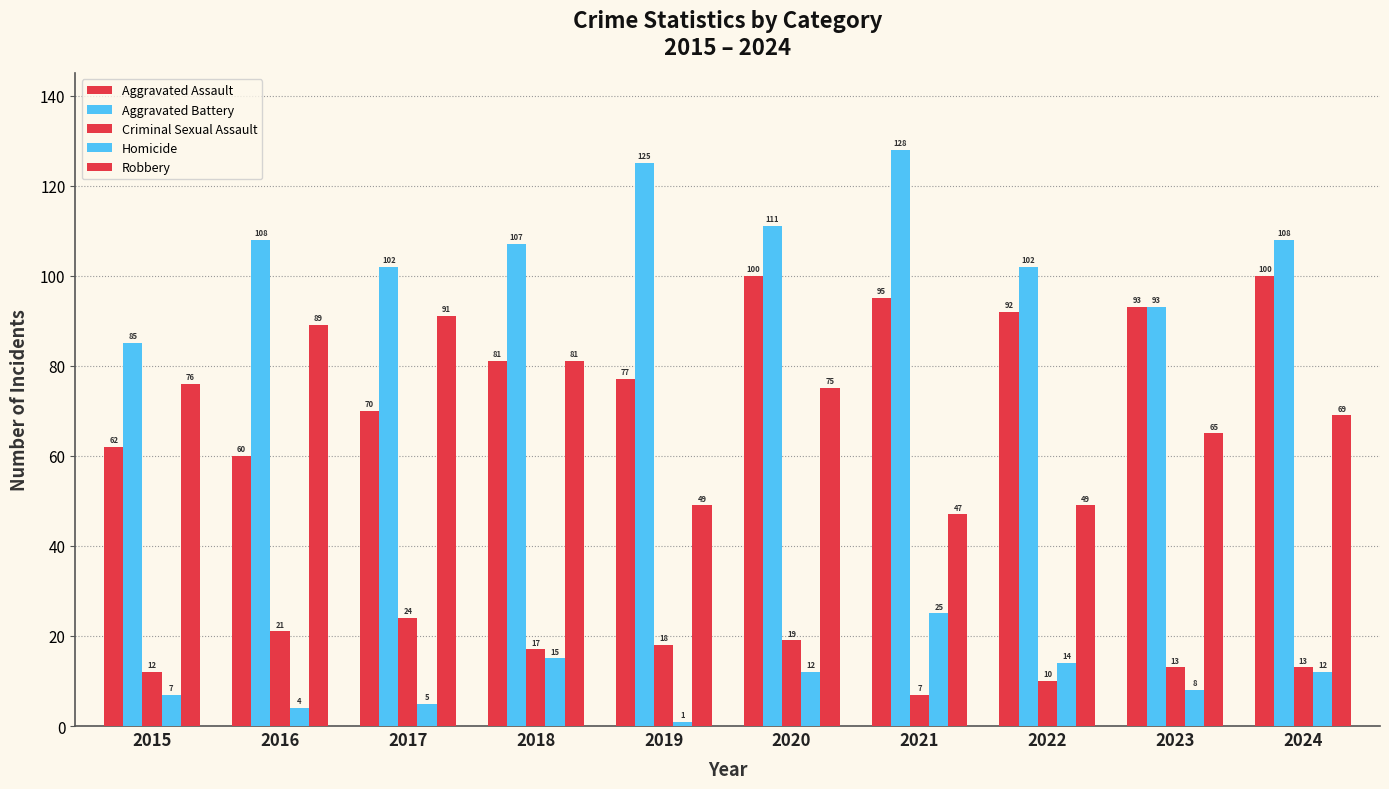

Are the bars grouped side by side (vs. stacked)?

Yes